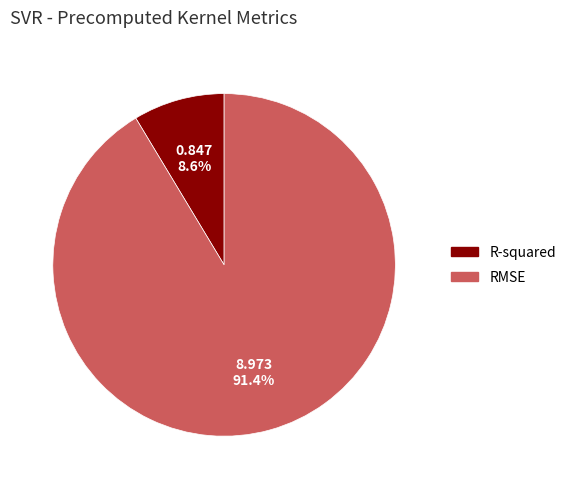

Which has a higher value, RMSE or R-squared?

RMSE